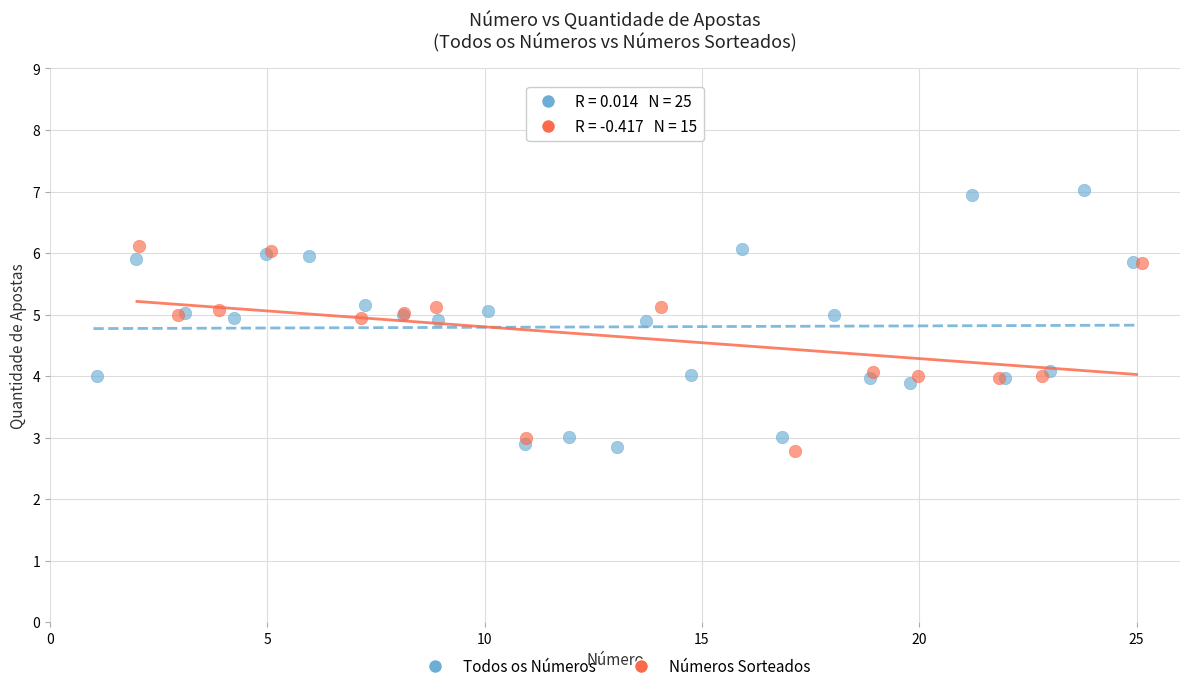

Which series has the widest spread of Y values?

Todos os Números